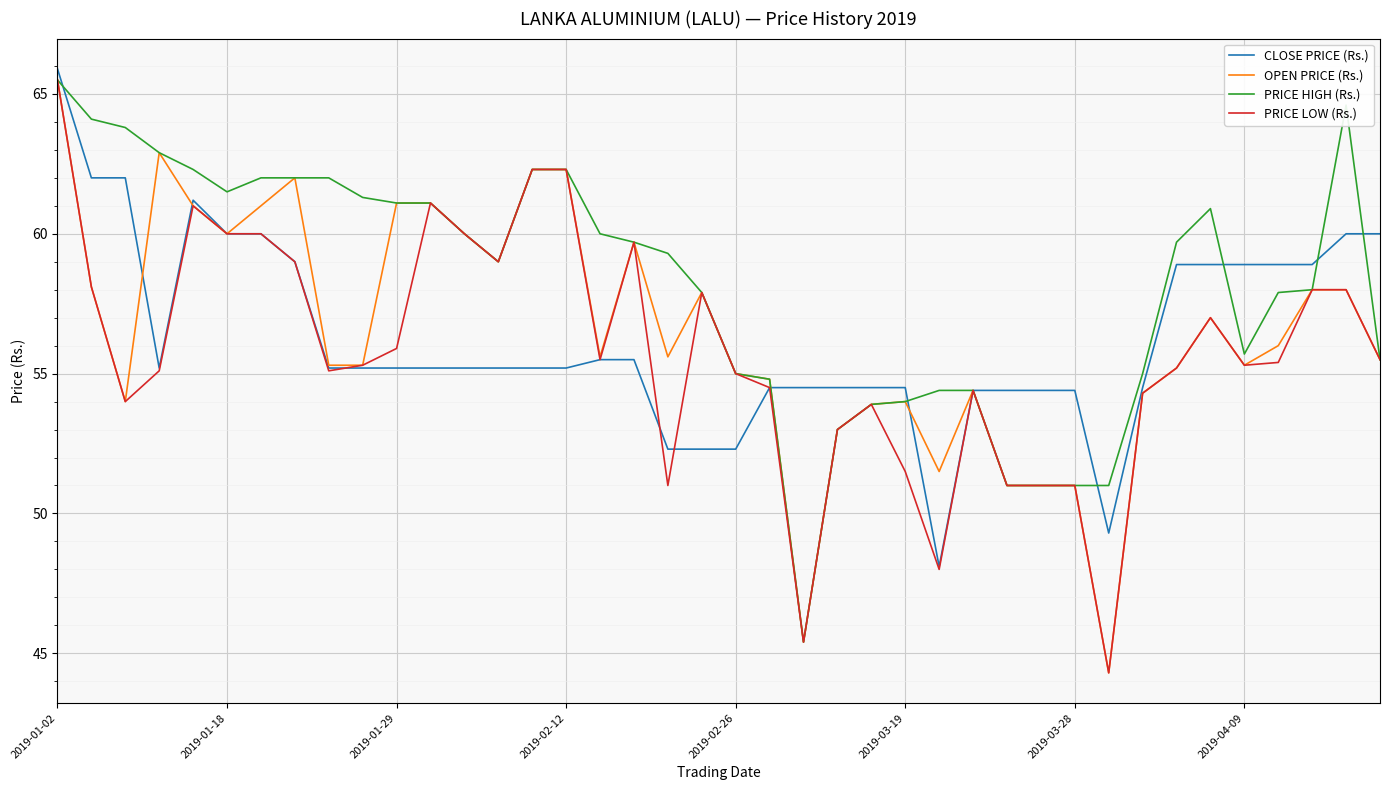

What is the minimum value shown in the chart?

44.3